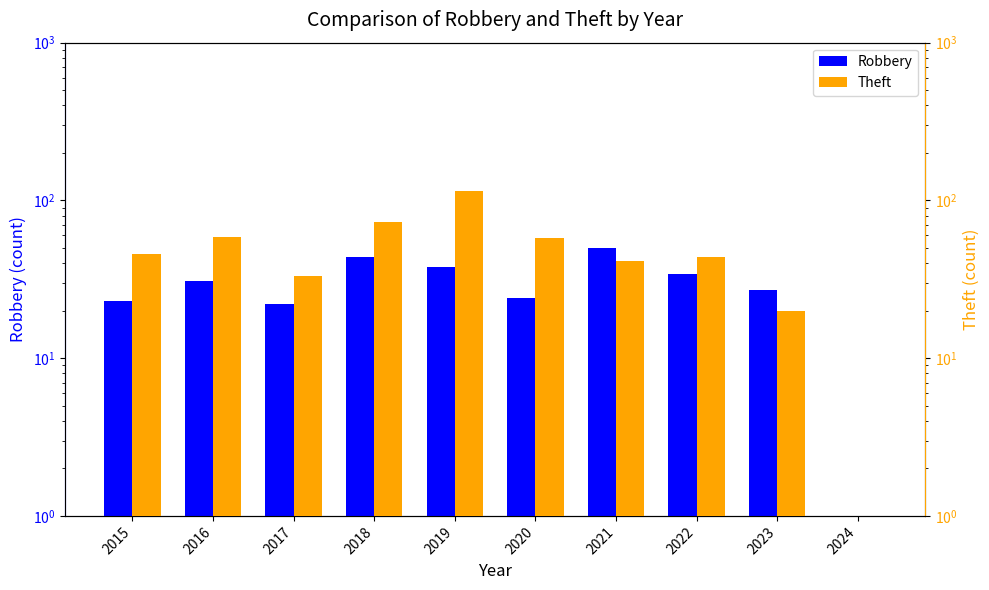

Reading left to right, transcribe all the data shown in this chart.

Robbery: 23	31	22	44	38	24	50	34	27	1
Theft: 46	59	33	73	114	58	41	44	20	1